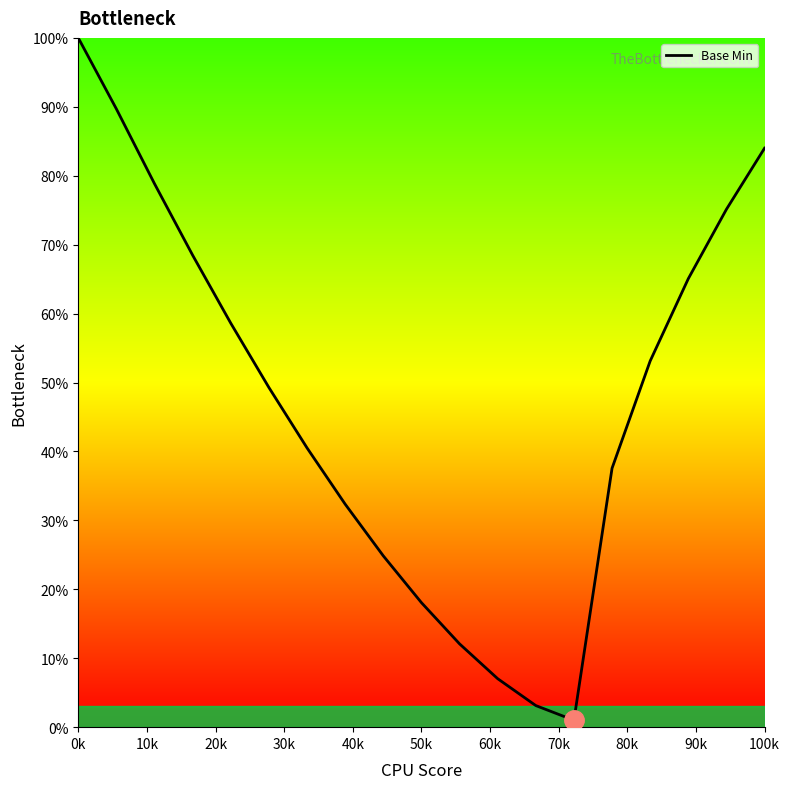

What is the greatest value displayed?

100.0